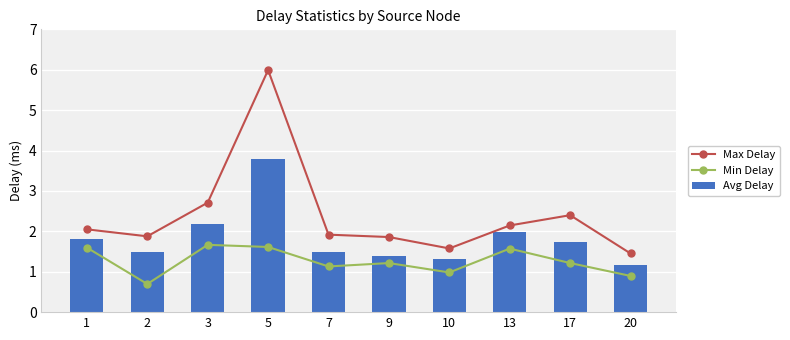

What is the value of the Max Delay bar at the 4th from the left?

6.0